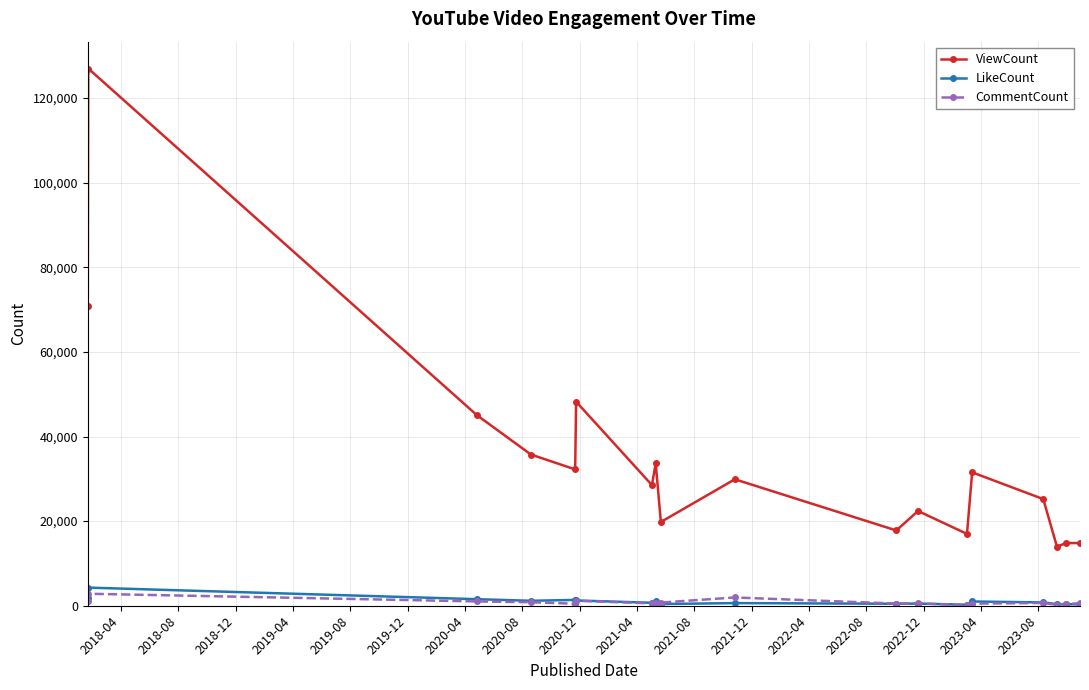

How many data points in LikeCount are less than 781?

9